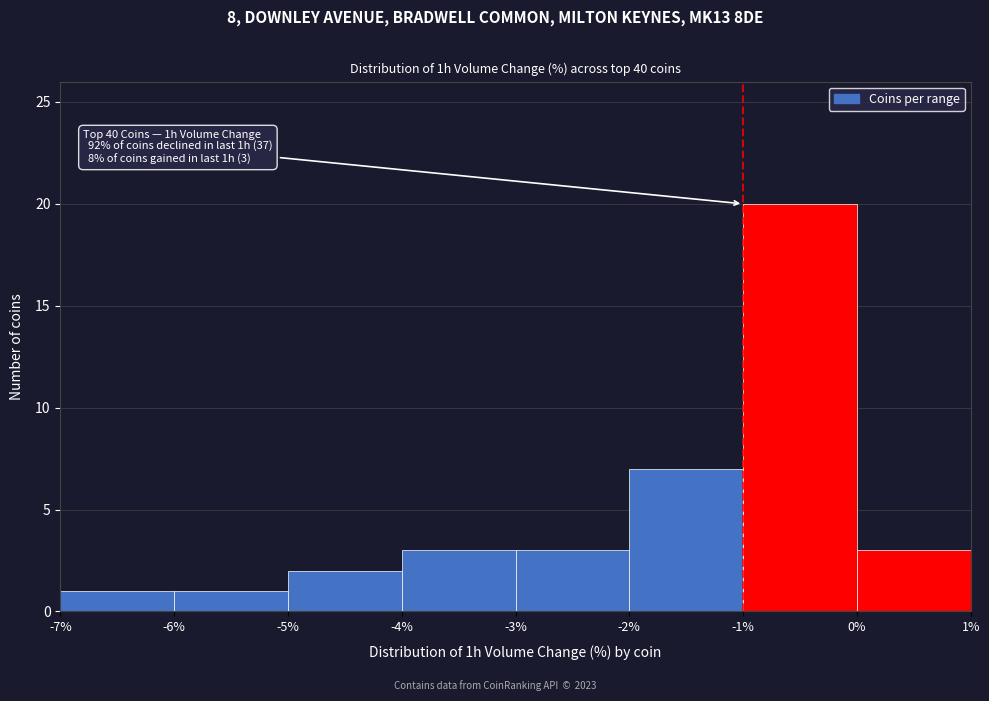

Which range on the x-axis has the tallest bar?

-1% to 0%